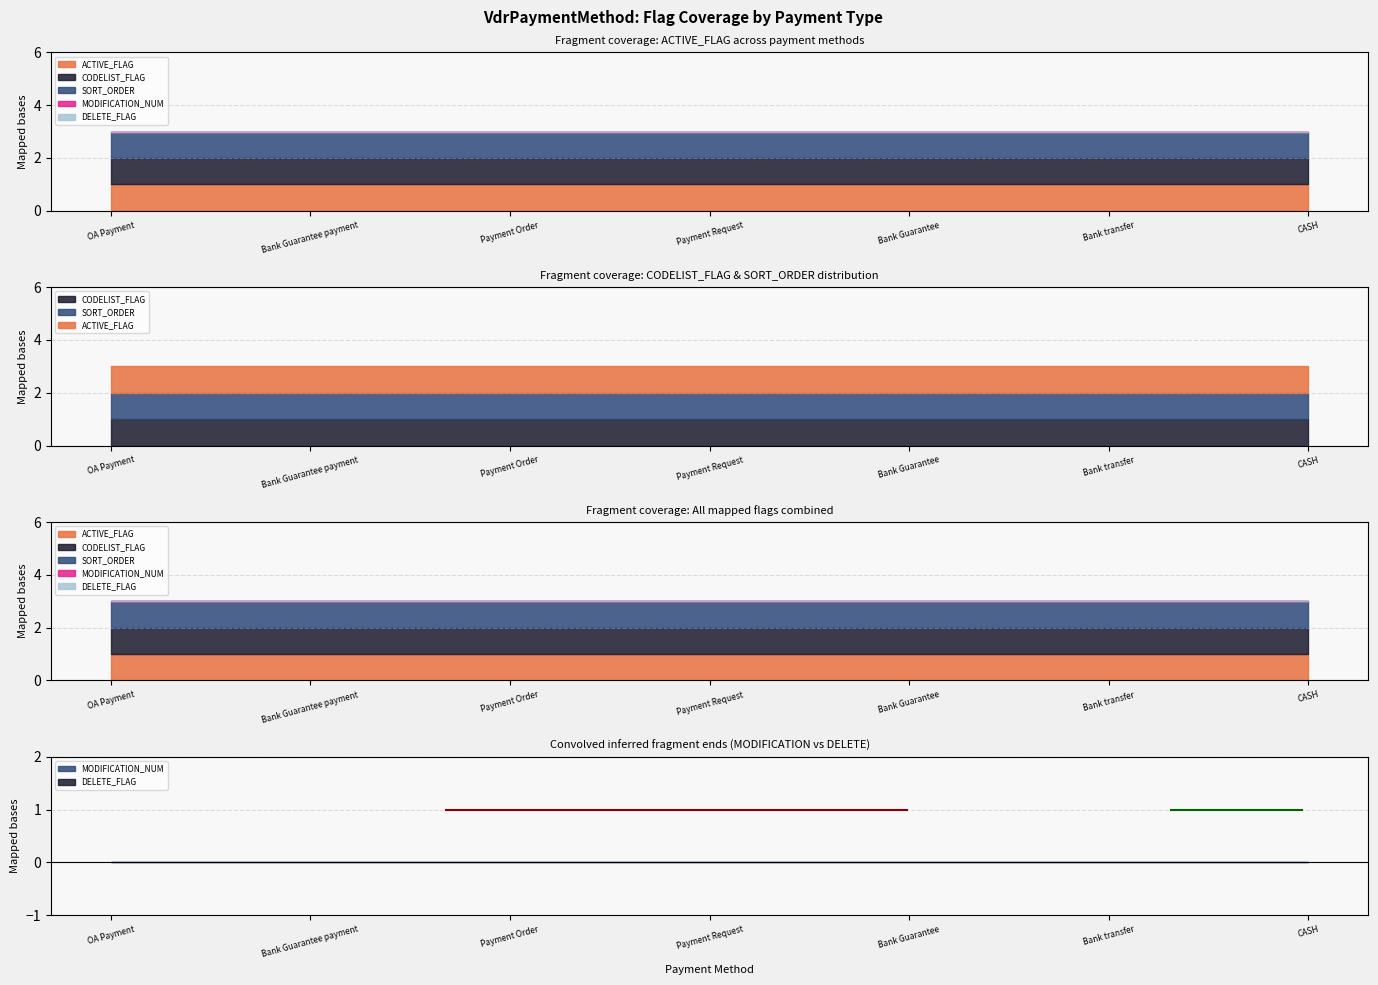

At which label does DELETE_FLAG reach its peak?

OA Payment